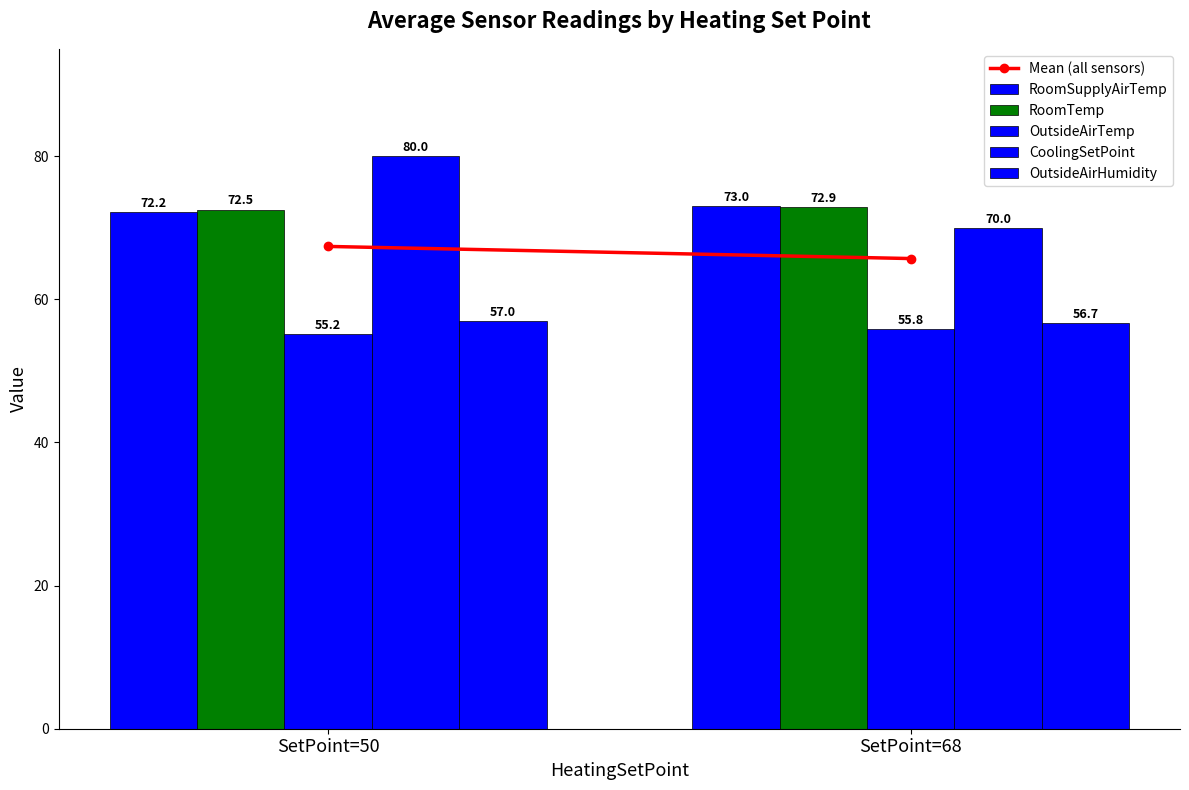

How many distinct data groups are displayed?

5